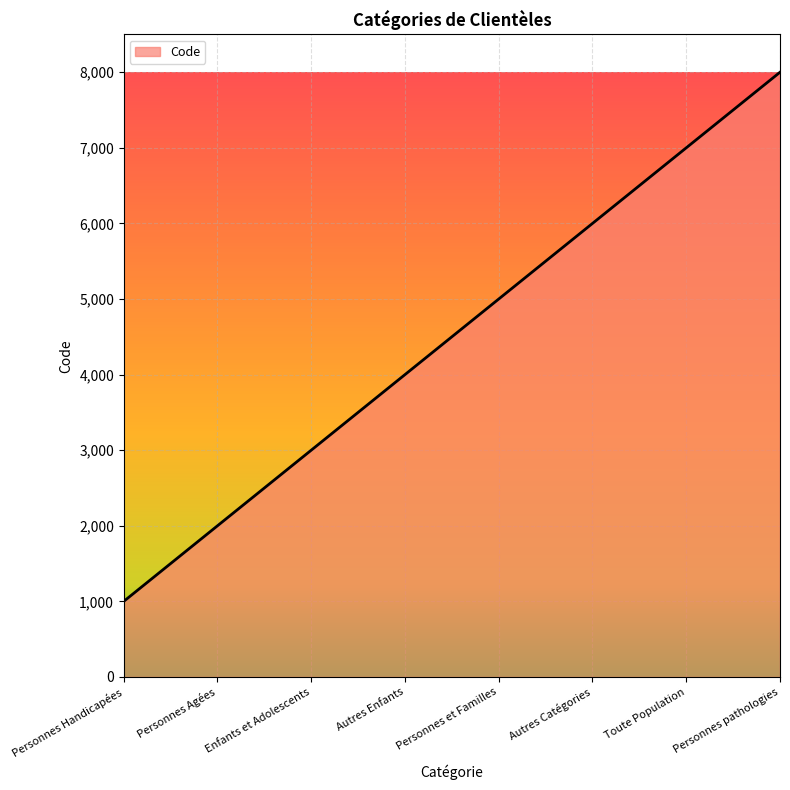

The value at Enfants et Adolescents is 3000. True or false?

True